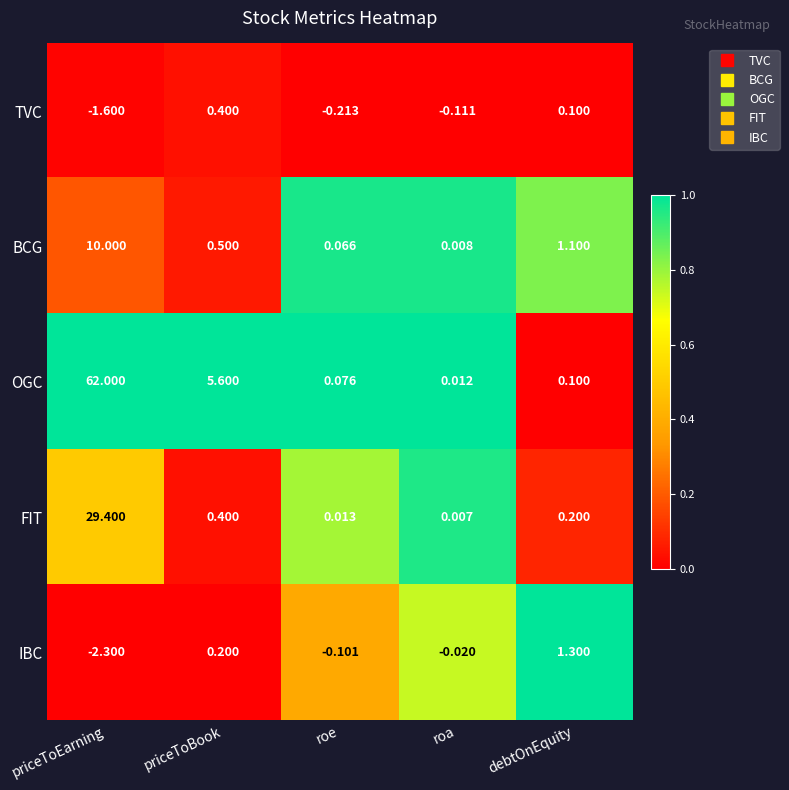

Which series has the largest range (max minus min)?

OGC